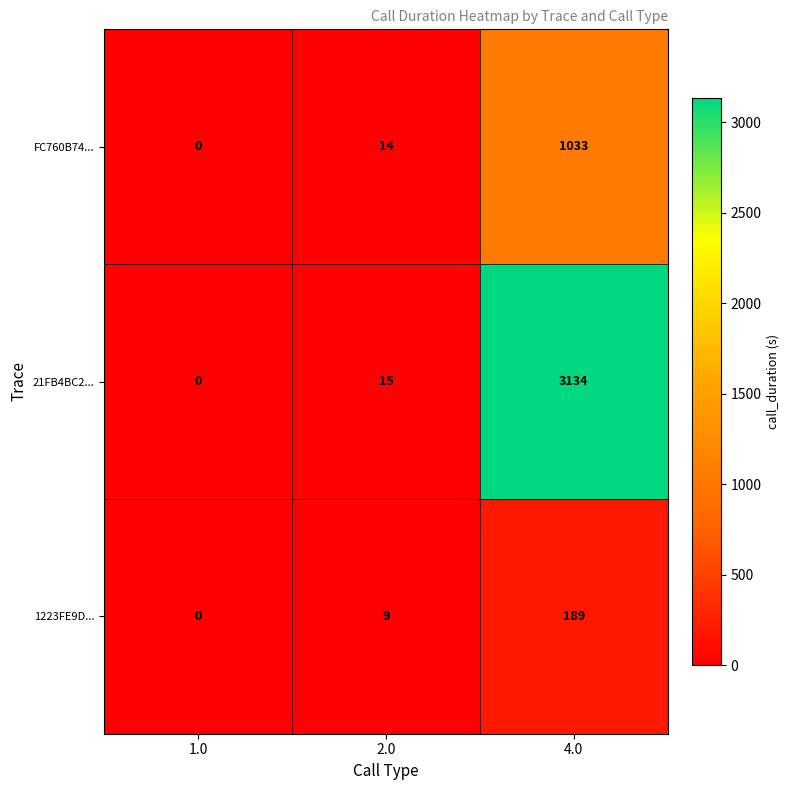

True or false: 21FB4BC2... has a value of 15 at 2.0.

True